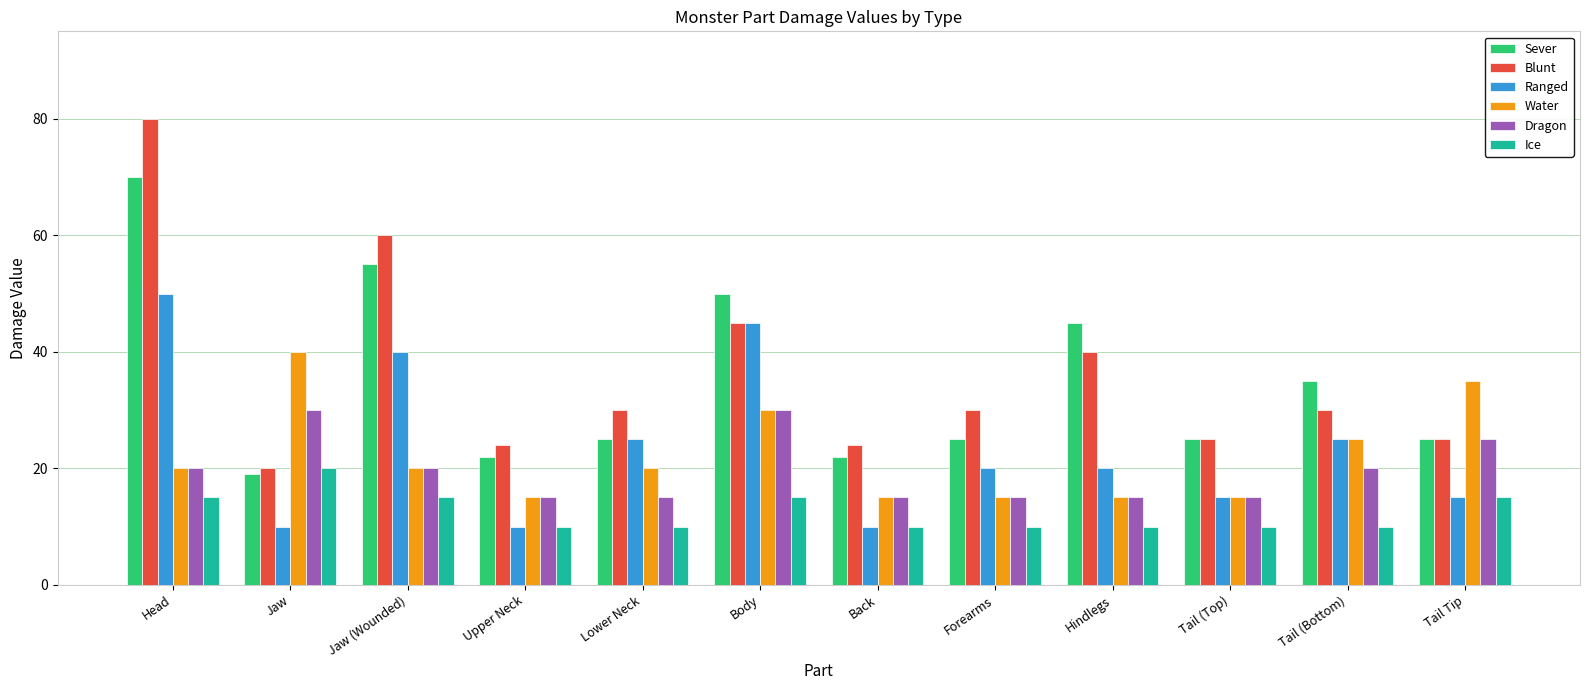

What is the difference between the second highest and minimum values in the Water series?

20